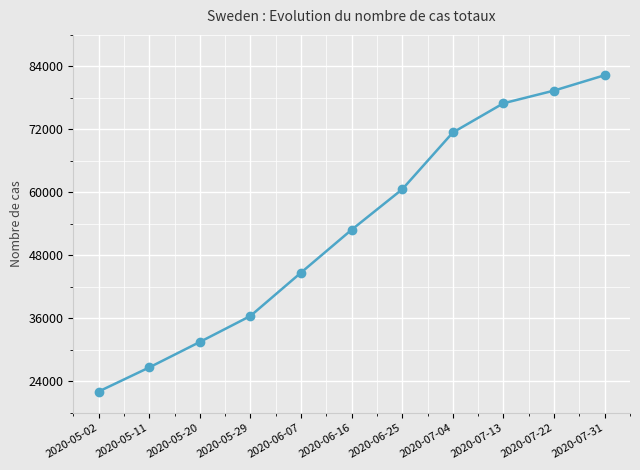

Rank the categories by value from highest to lowest.

2020-07-31, 2020-07-22, 2020-07-13, 2020-07-04, 2020-06-25, 2020-06-16, 2020-06-07, 2020-05-29, 2020-05-20, 2020-05-11, 2020-05-02